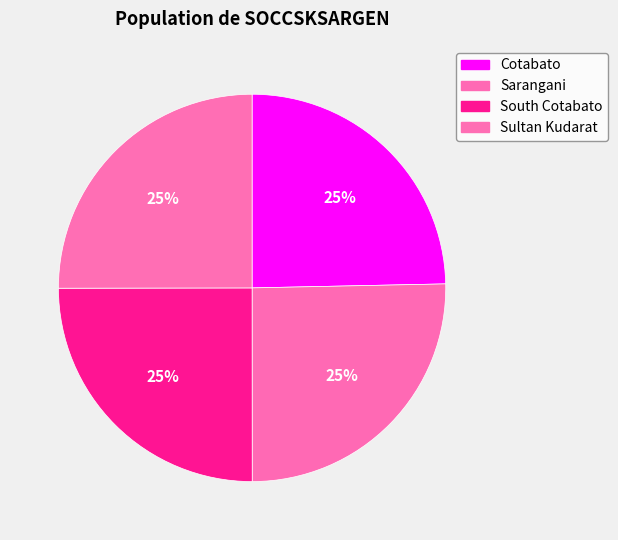

Is Cotabato the majority of the pie?

No